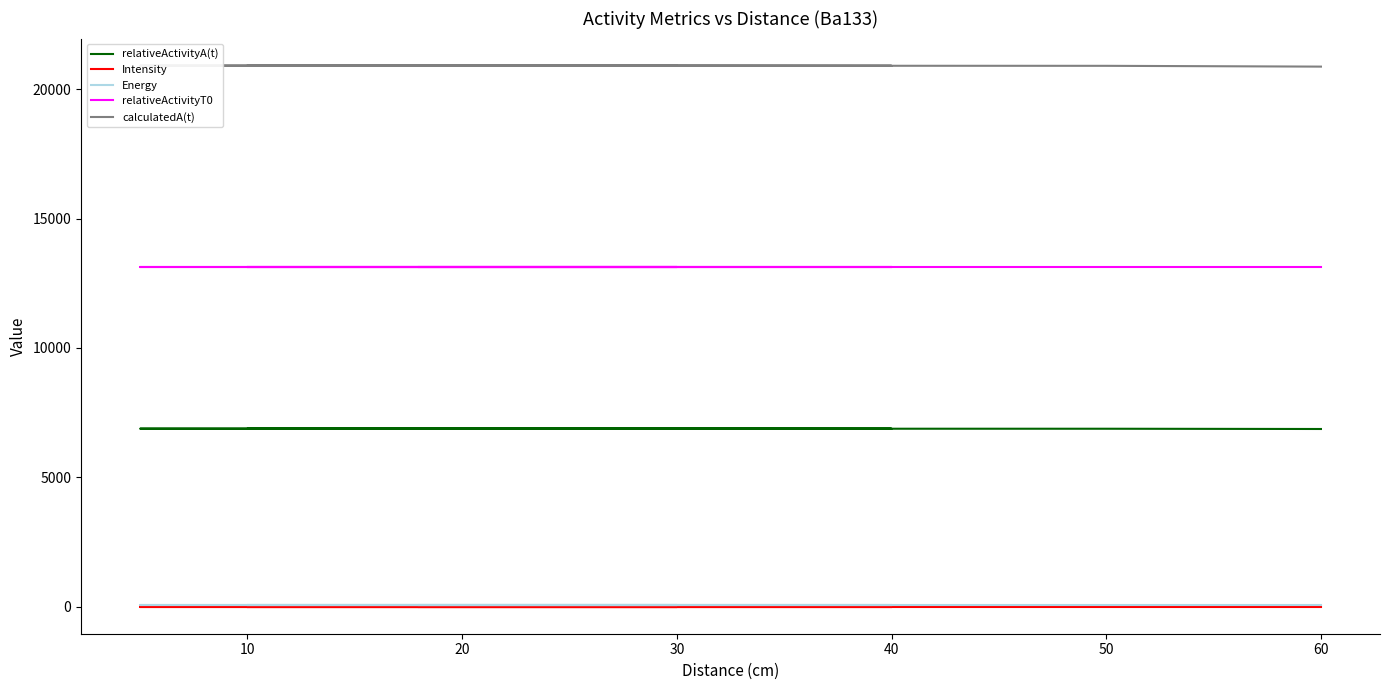

True or false: Energy and Intensity intersect in this chart.

False